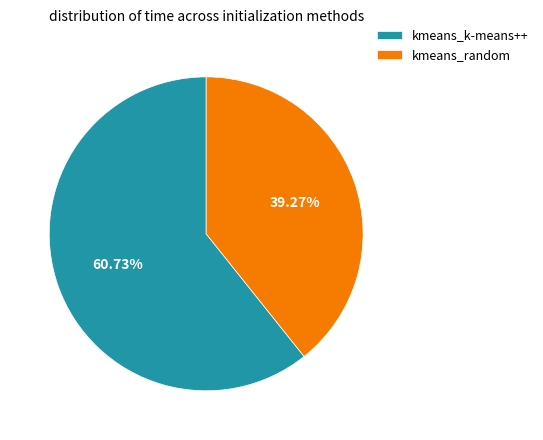

Which has a higher value, kmeans_k-means++ or kmeans_random?

kmeans_k-means++